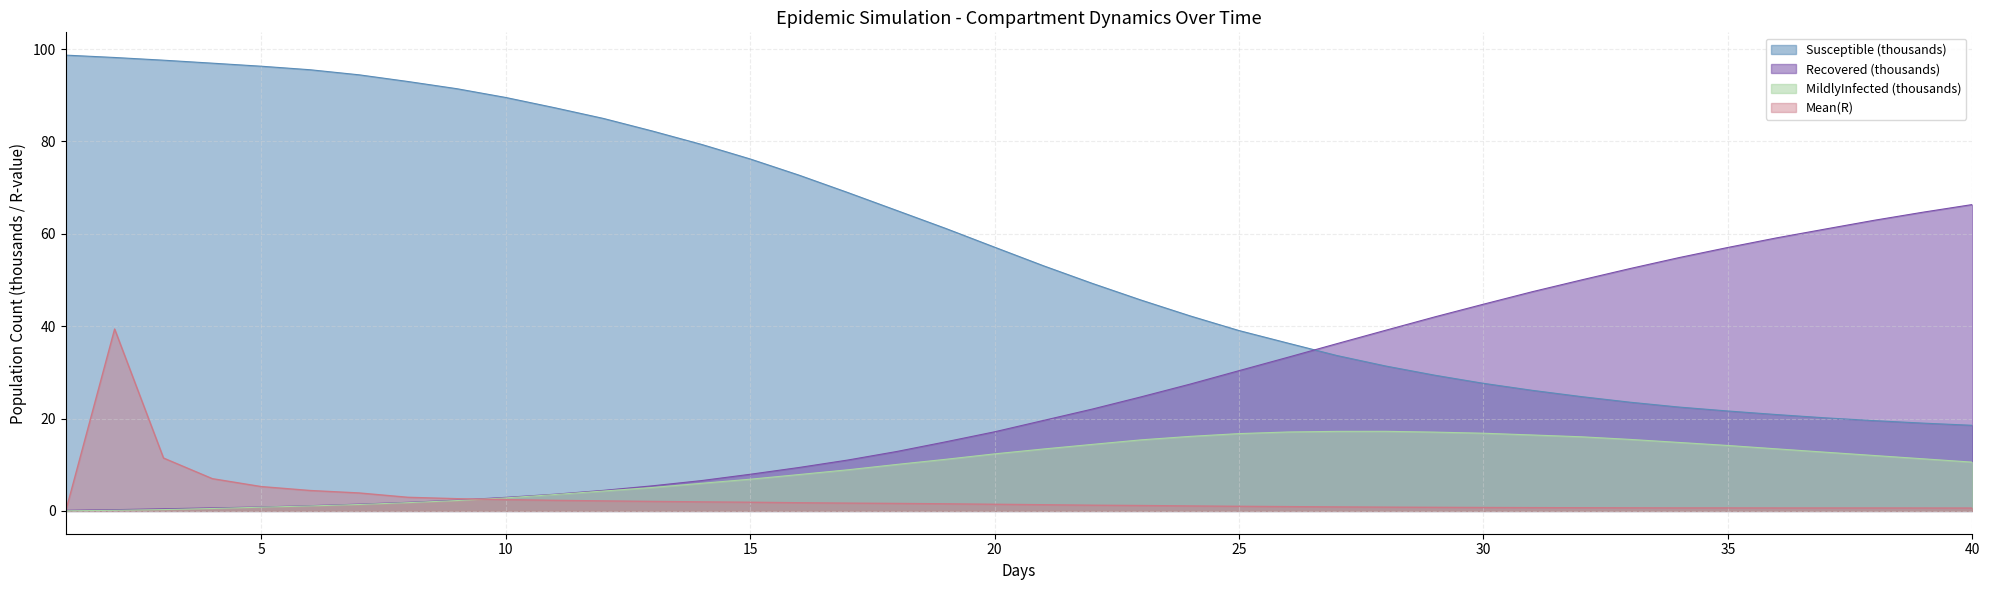

Between which two adjacent categories do Recovered and Mean(R) first intersect?

1 and 2